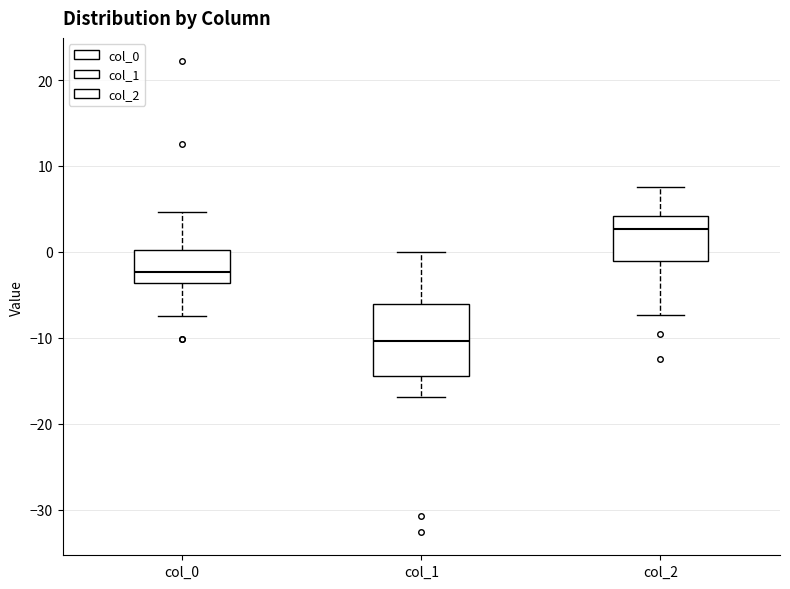

Which box has the lowest median line?

col_1